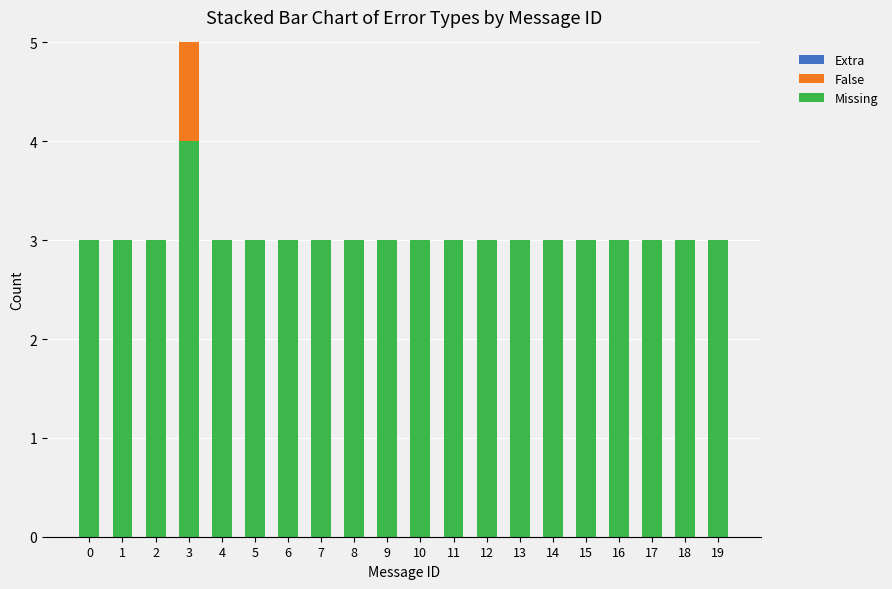

At which category is the sum across all series the highest?

3